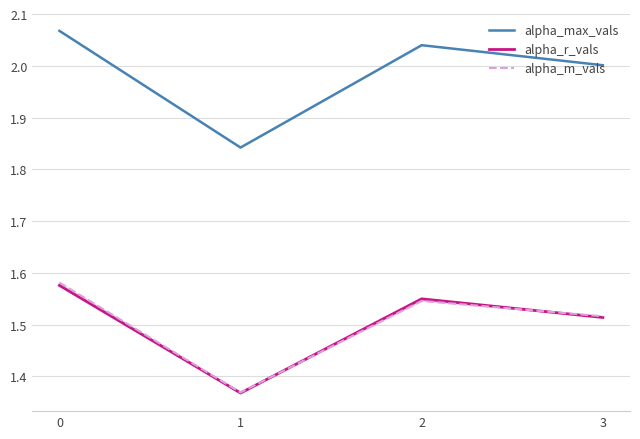

How many interior local peaks does the alpha_max_vals series have?

1